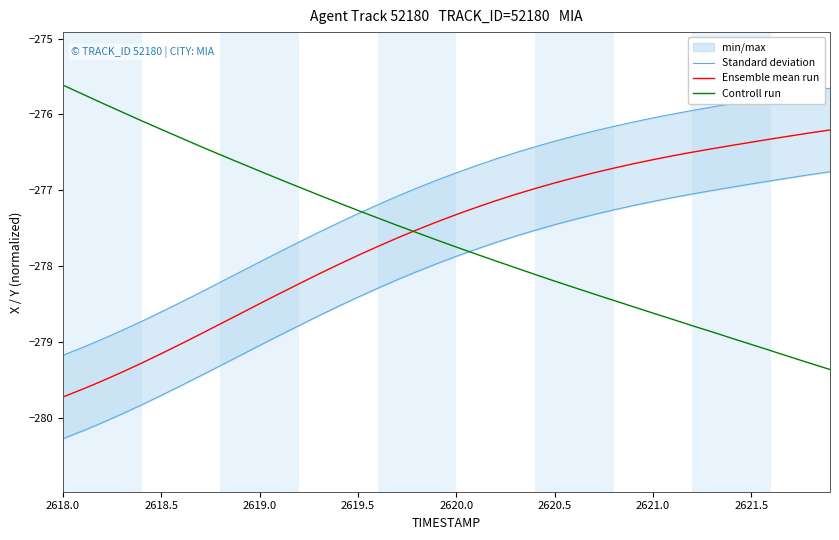

What is the minimum value for Controll run?

-279.4